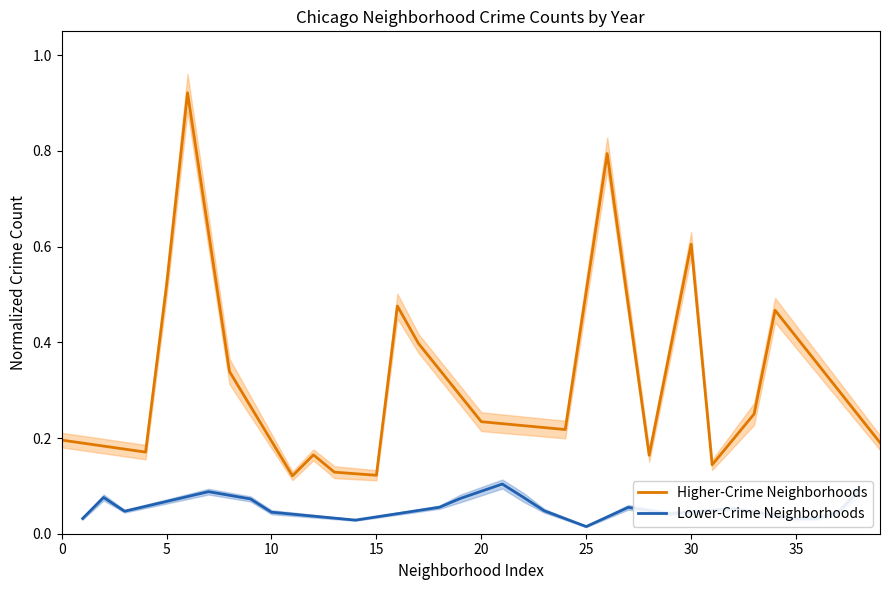

True or false: Lower-Crime Neighborhoods and Higher-Crime Neighborhoods intersect in this chart.

False